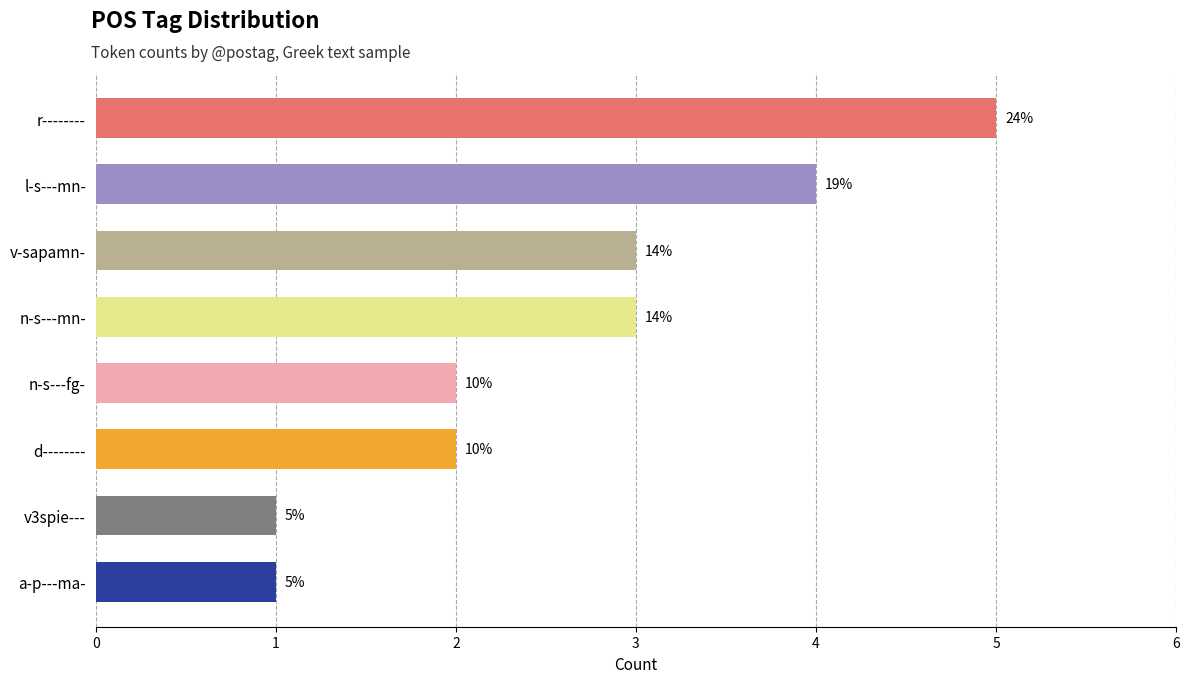

How many bars are there in total?

8